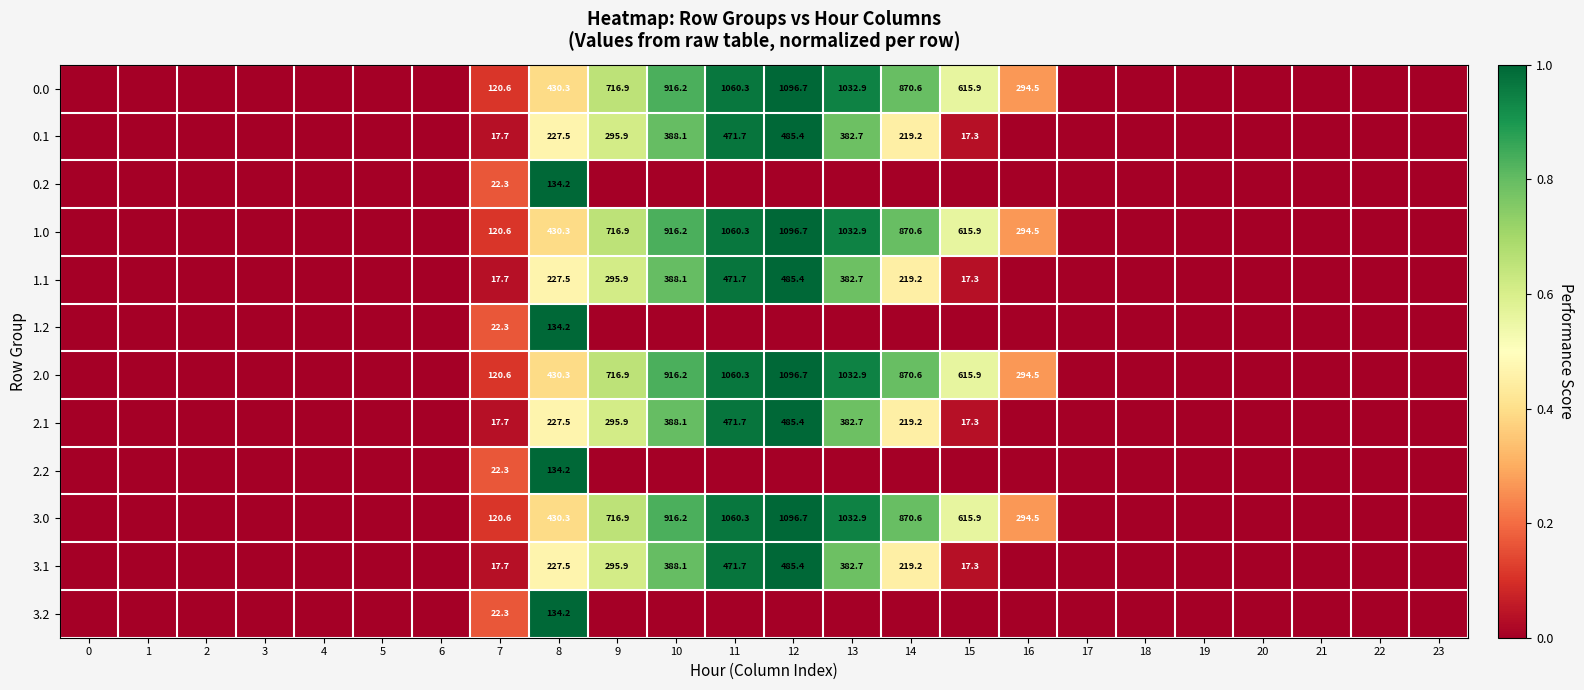

True or false: 2.1 has a value of -0.4 at 17.

False